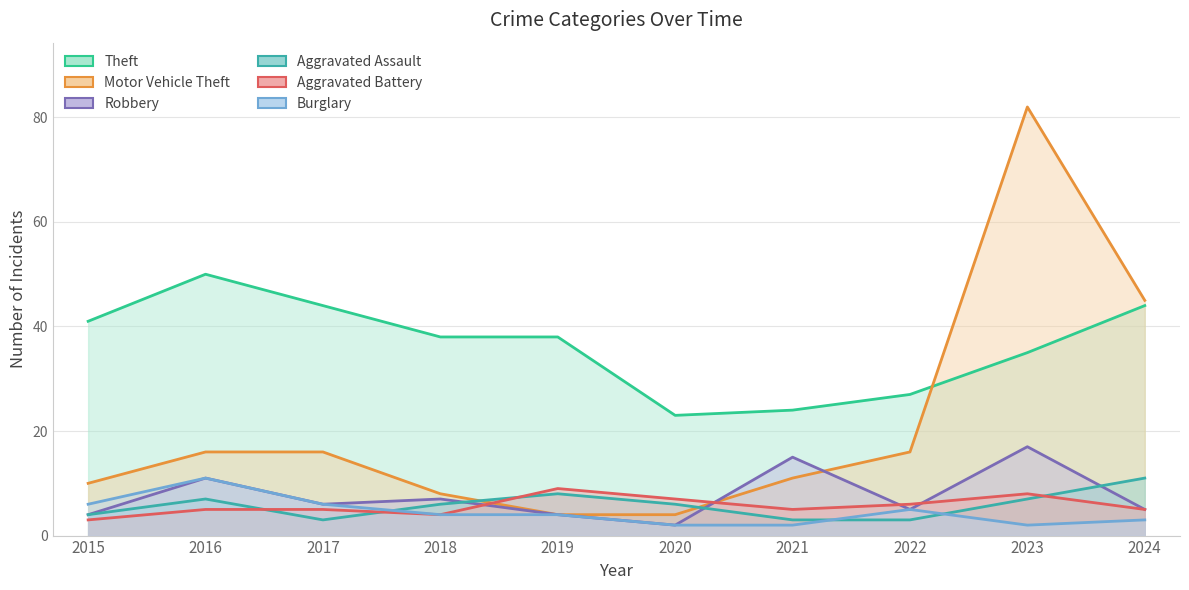

Is it true that Theft equals 71 at 2024?

False